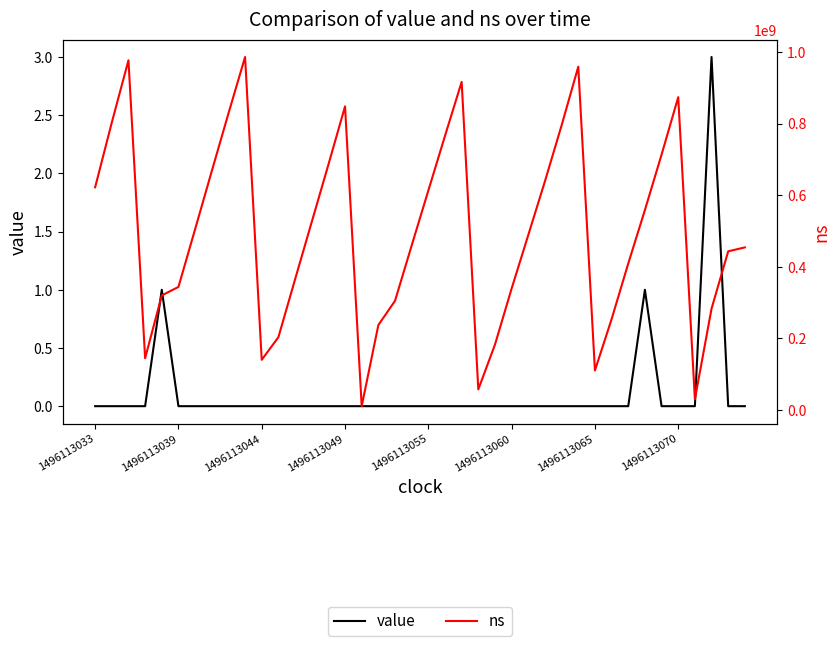

Which category has the lowest value across all series?

1496113033